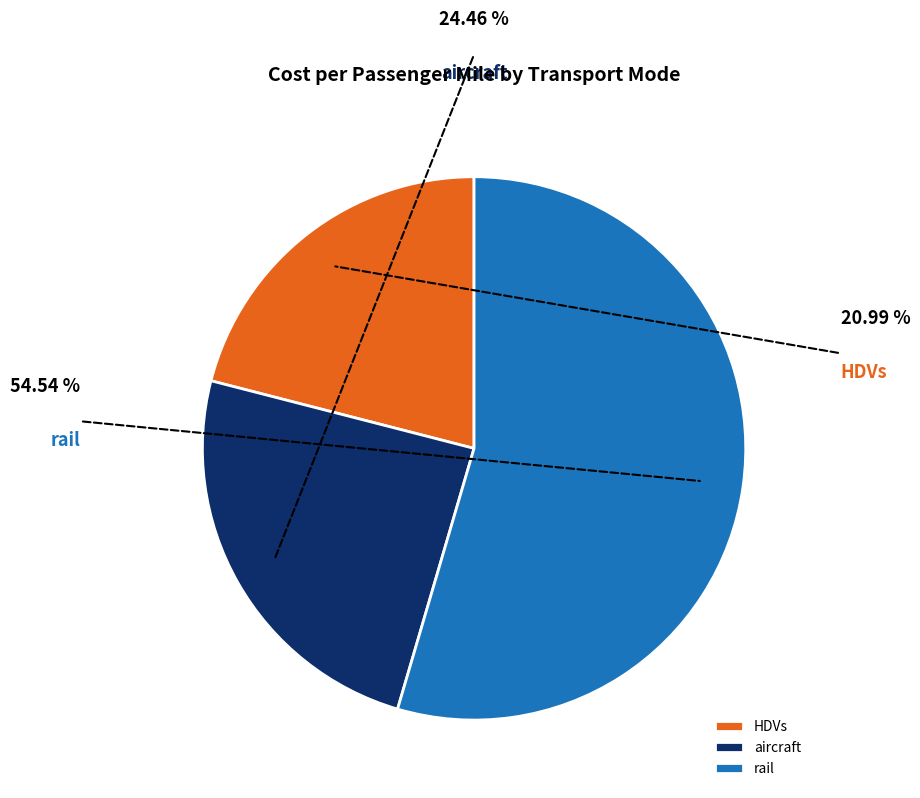

Combined, what portion of the pie is HDVs and aircraft?

45.5%